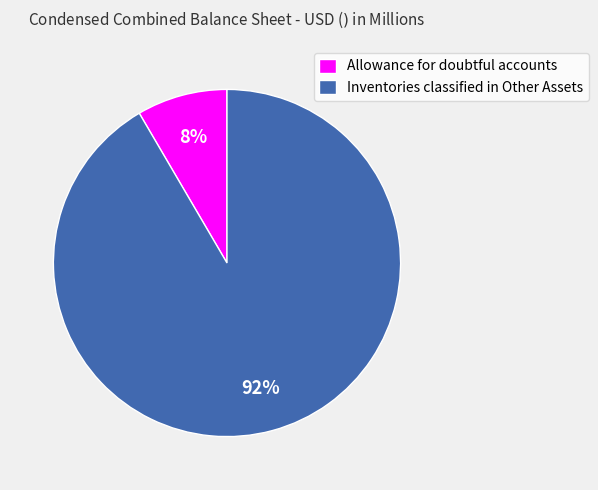

To the nearest percent, what is the combined percentage of Allowance for doubtful accounts and Inventories classified in Other Assets?

100%